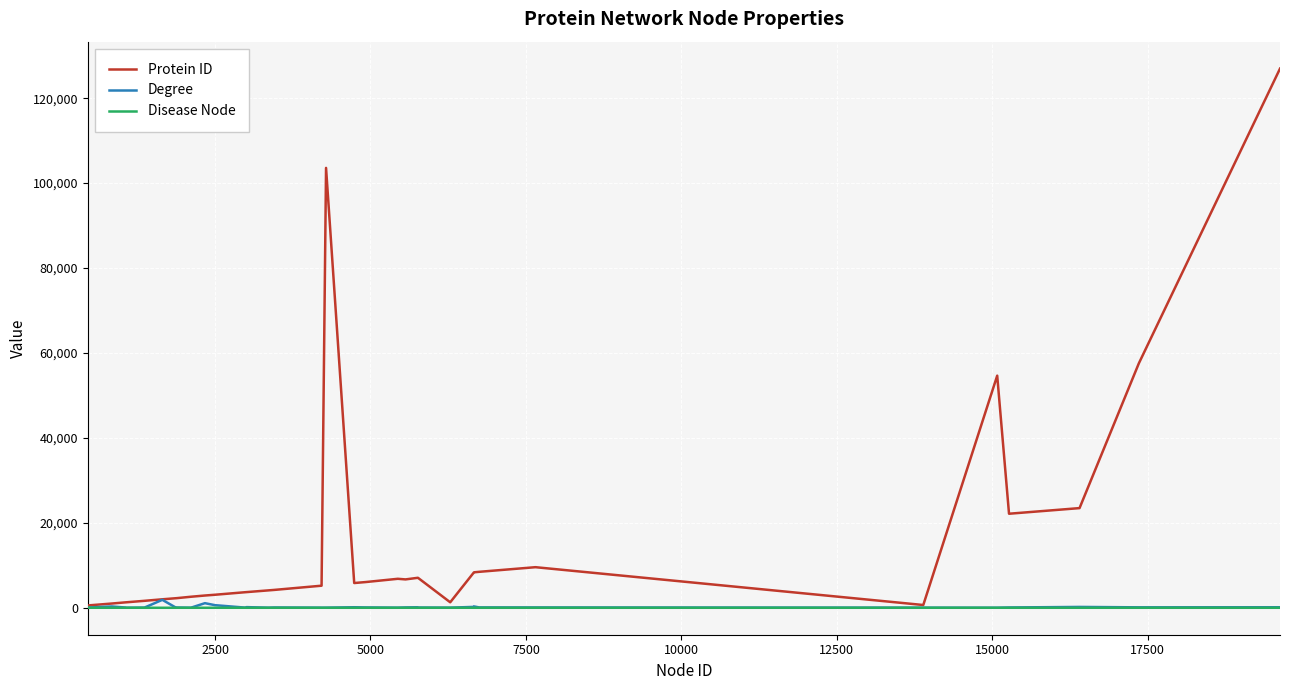

Which series has the largest range (max minus min)?

Protein ID